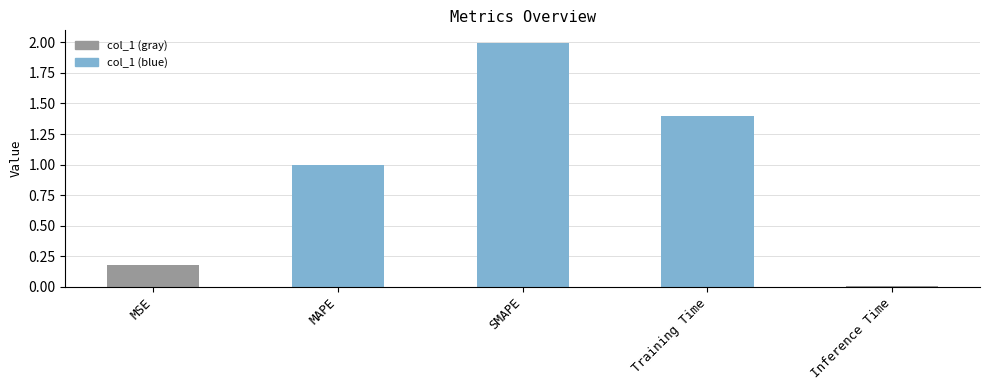

List the labels in order of value, smallest first.

Inference Time, MSE, MAPE, Training Time, SMAPE